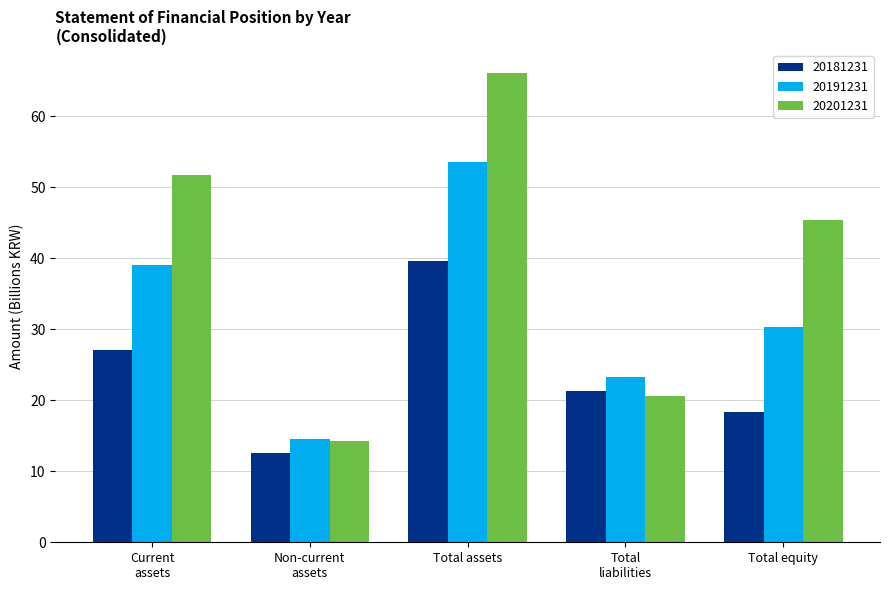

At how many categories does at least one series exceed 45?

3